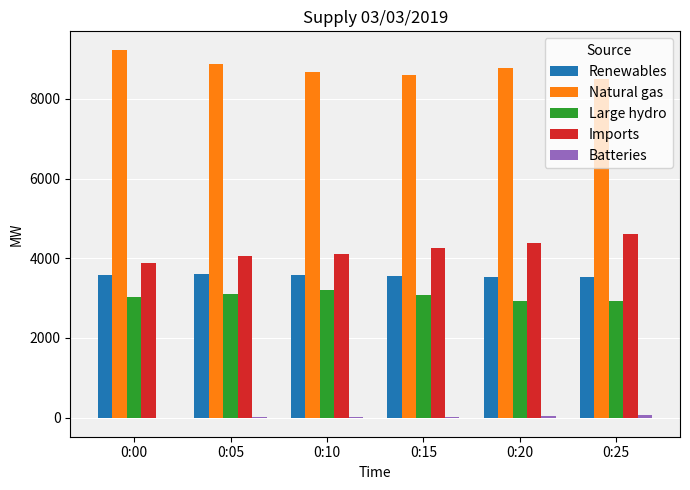

What is the maximum value shown in the chart?

9232